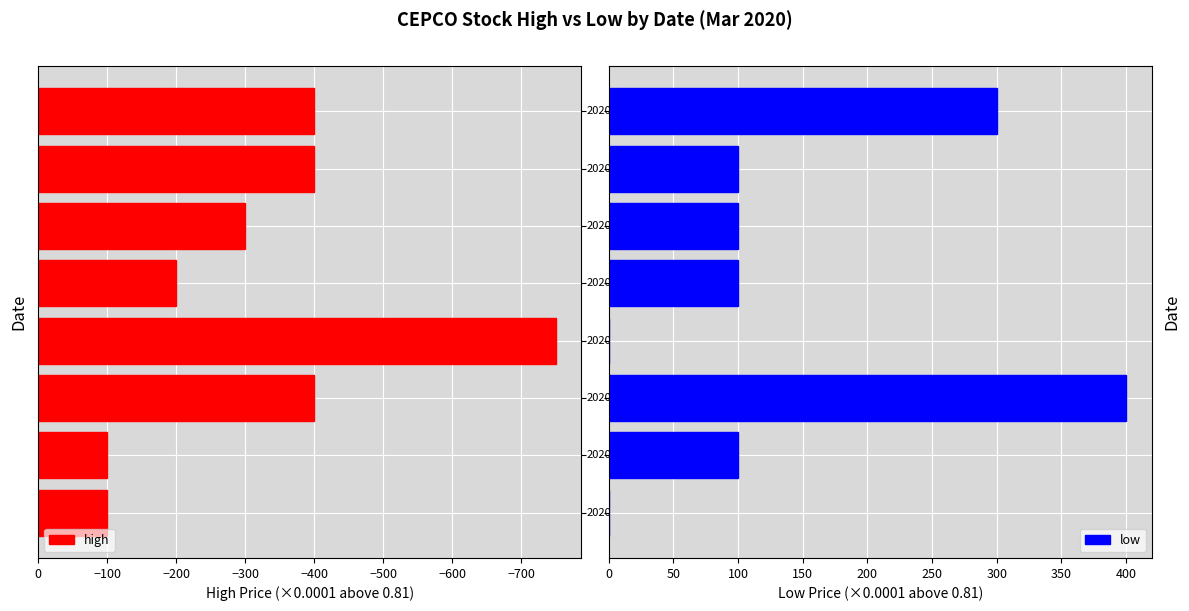

What is the difference between the second highest and minimum values in the high series?

650